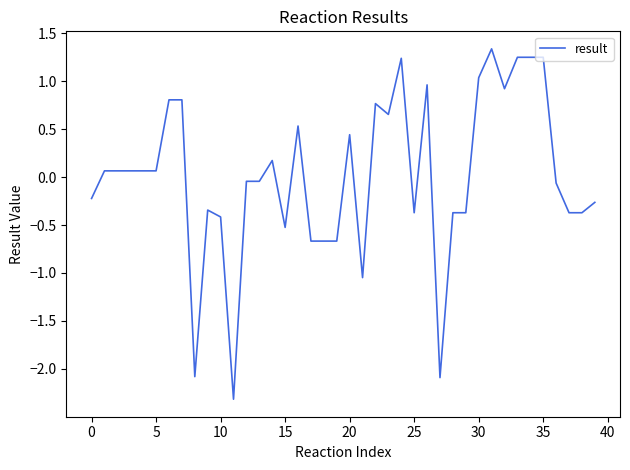

What is the difference between the maximum and minimum values?

3.7